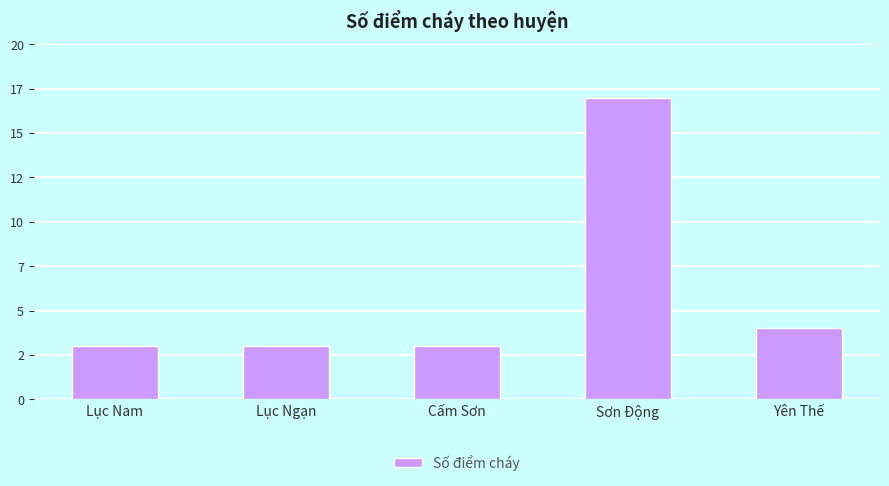

Between Sơn Động and Lục Ngạn, which is larger?

Sơn Động